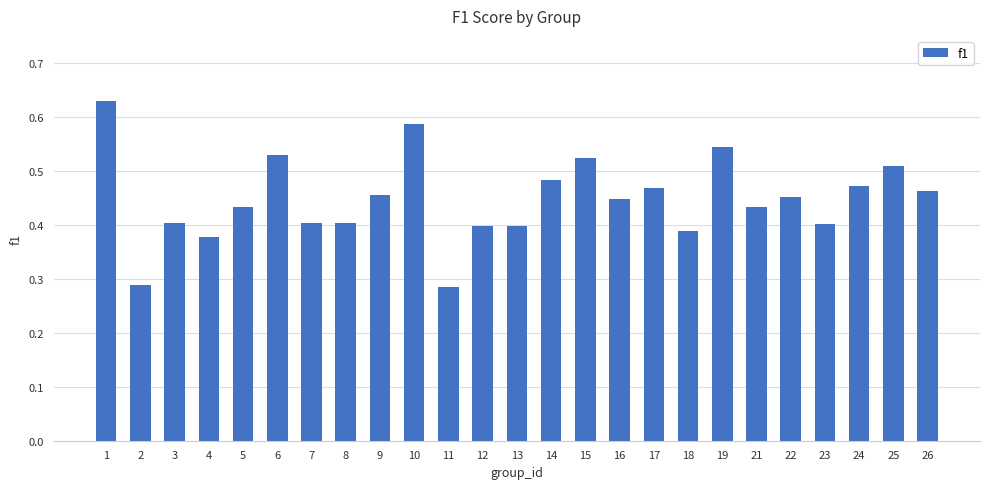

The value at 12 is 0.4. True or false?

True